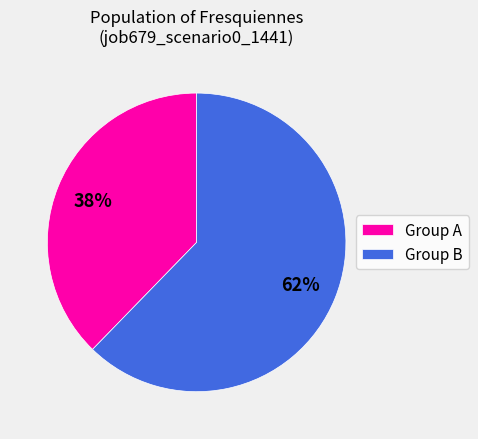

Is it true that Group B is 56% of the pie?

False